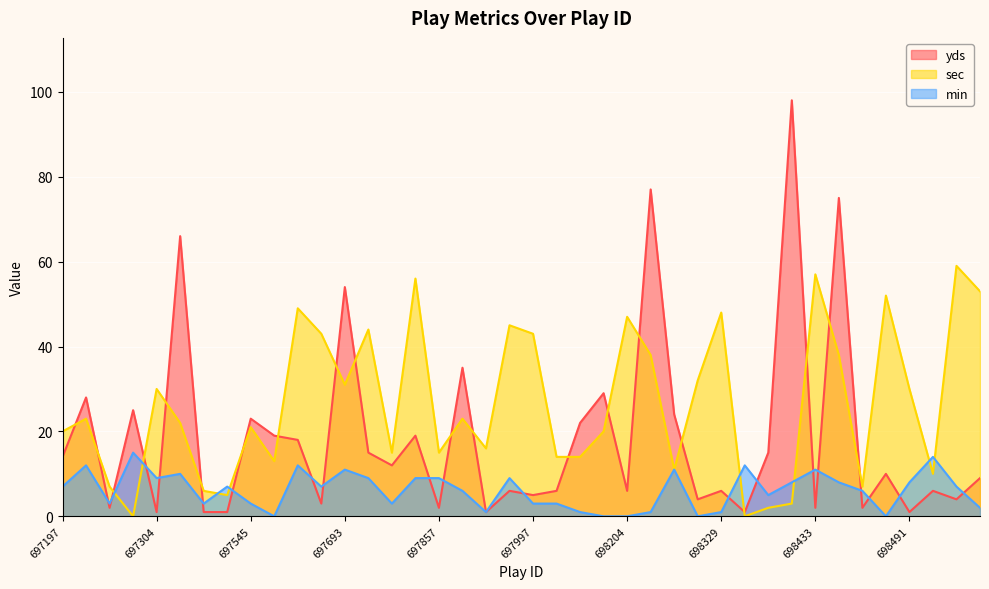

Where is the first local minimum for sec?

697290